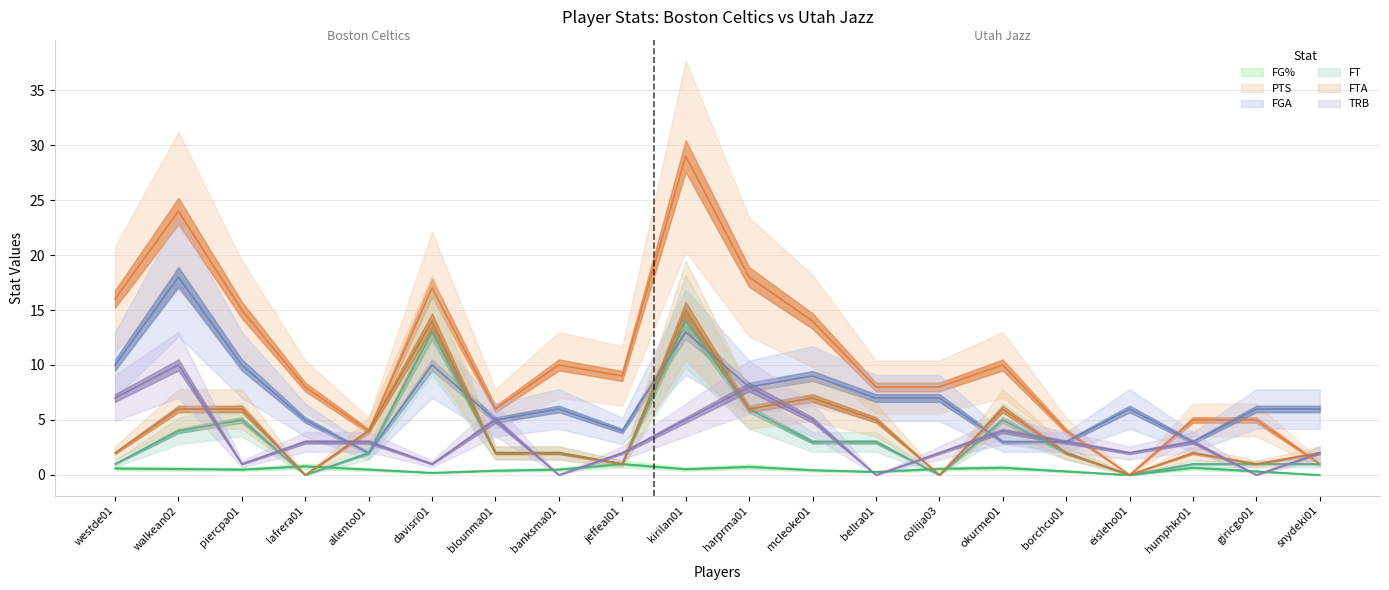

How many interior local valleys does the FTA series have?

6